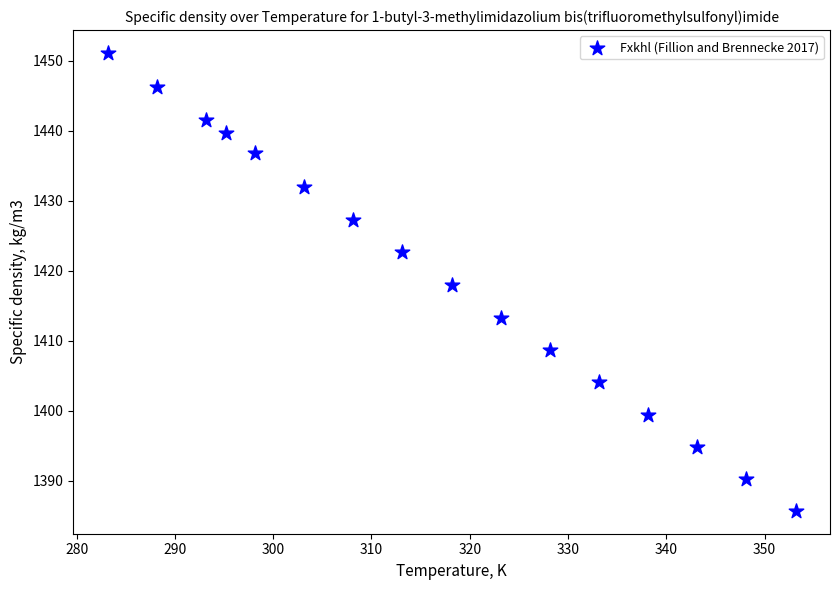

What is the range of X values (max minus min)?

70.0